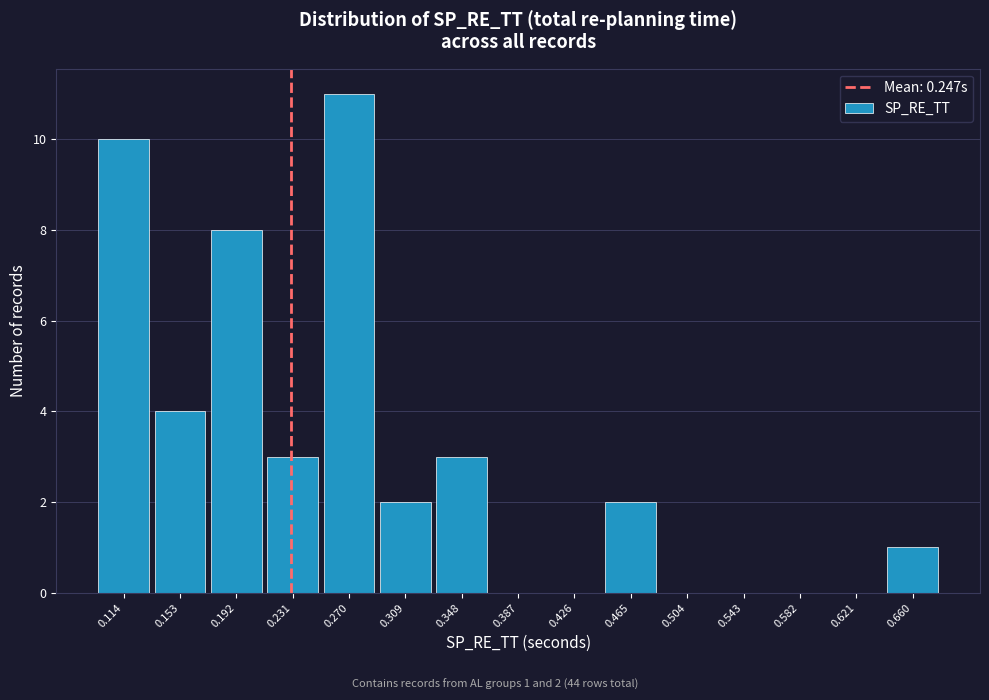

Reading right to left, extract all data points from this chart.

0.660=1	0.621=0	0.582=0	0.543=0	0.504=0	0.465=2	0.426=0	0.387=0	0.348=3	0.309=2	0.270=11	0.231=3	0.192=8	0.153=4	0.114=10